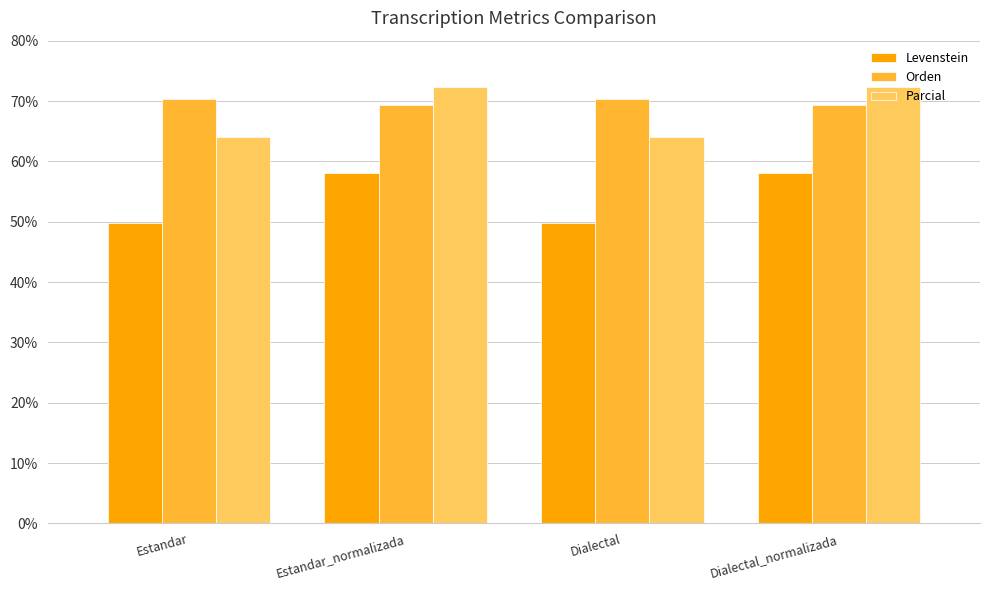

The value of Levenstein at Estandar is 25.7. True or false?

False